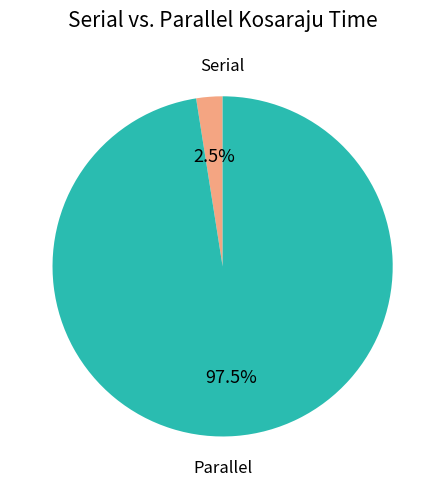

Which category has the biggest portion of the pie?

Parallel